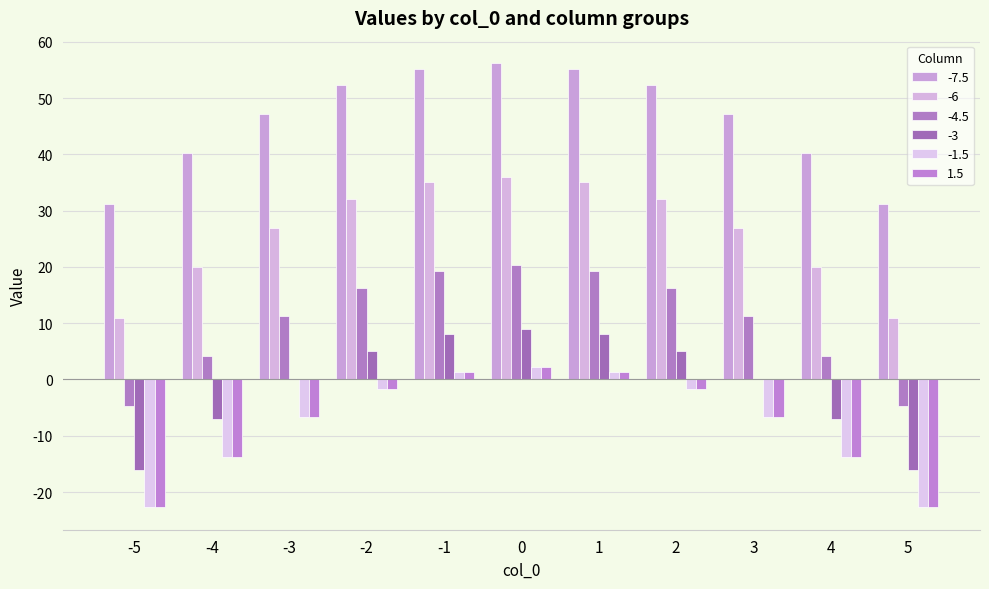

Between -5 and 2, which series saw the biggest shift?

-7.5